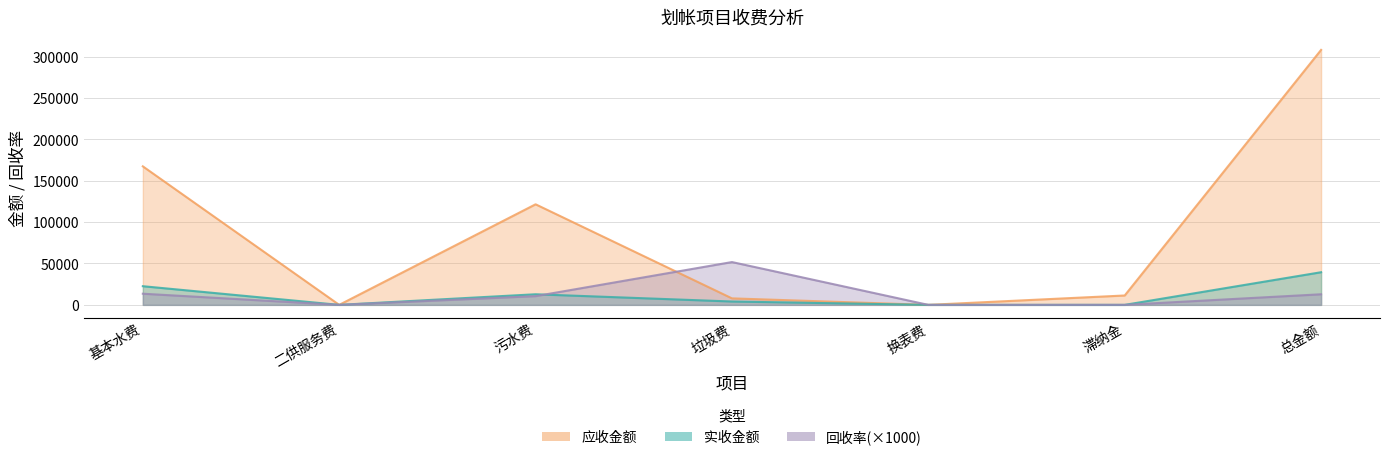

At which label does 应收金额 first exceed 11328?

基本水费